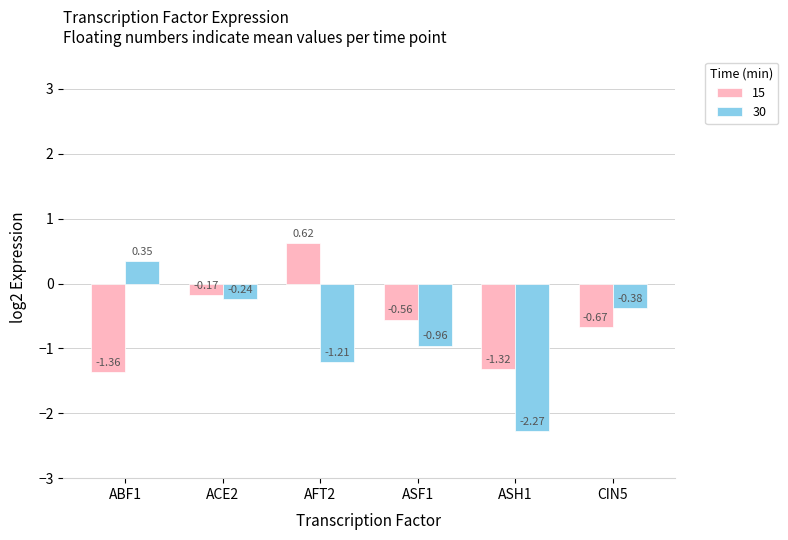

Where does the 15 series first go above 0?

AFT2